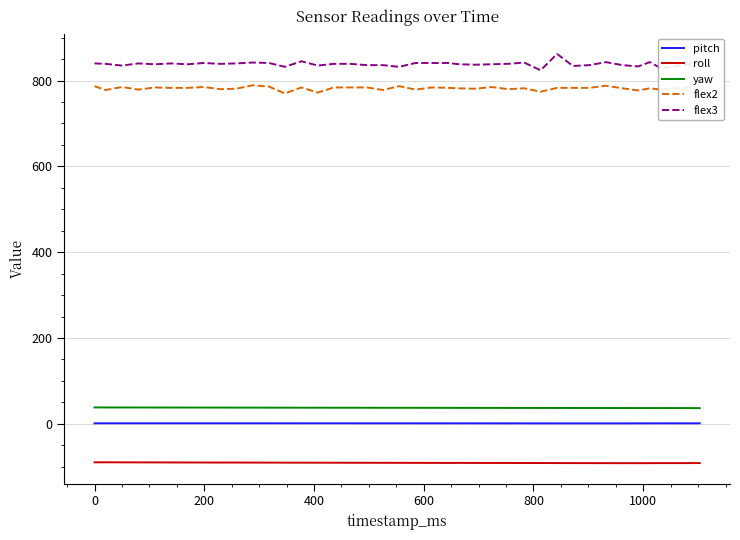

What is the lowest value of the roll series?

-91.7